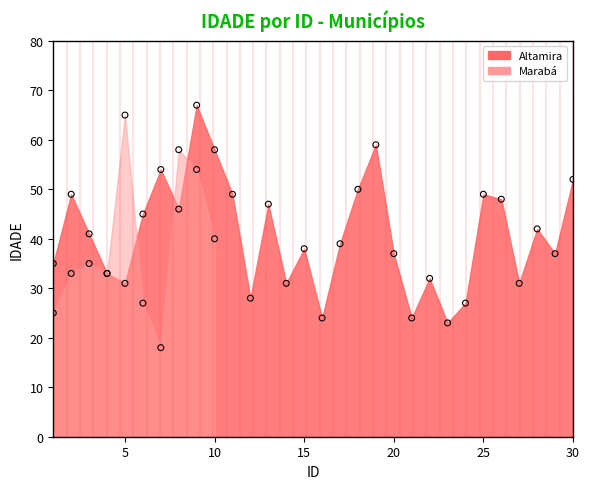

Between 4 and 9, which is larger?

9